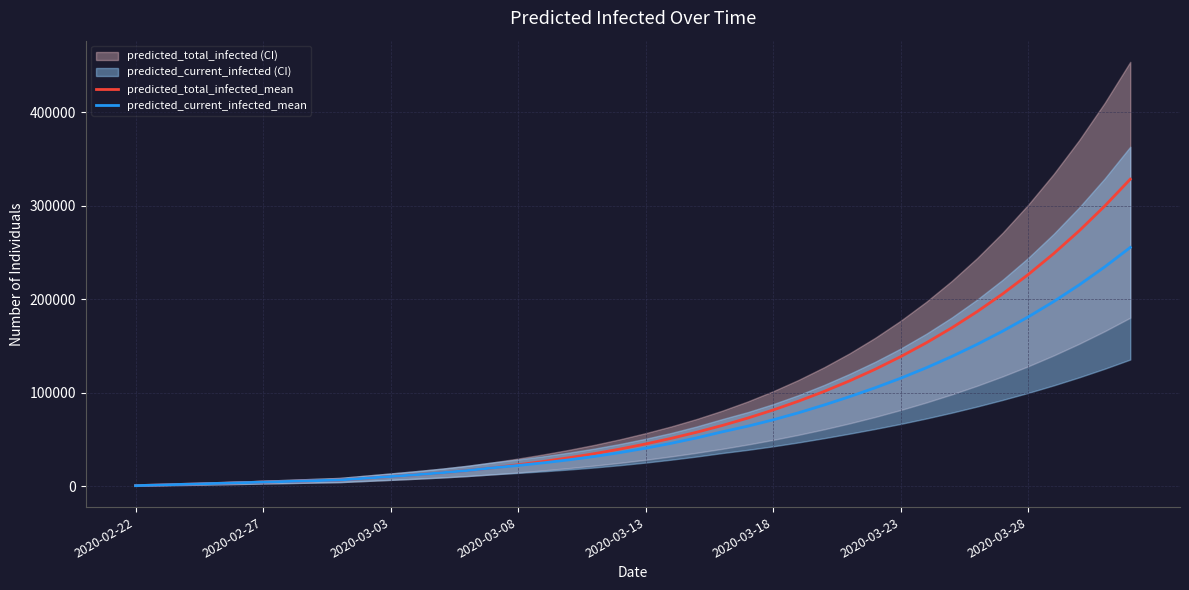

What is the difference between the predicted_total_infected_mean values at 8 and 17?

23834